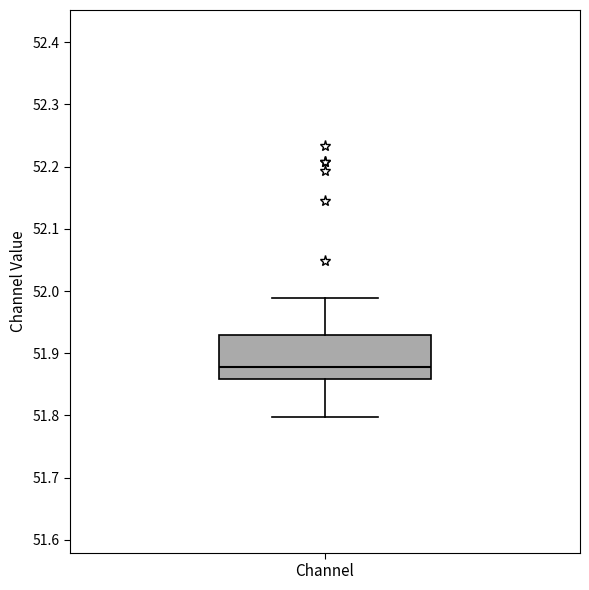

Read this box plot against the y-axis: the position of the median line, the range covered by the box, and the ends of both whiskers. The values are not printed on the chart, so give them approximately, as read against the axis.

median 51.88, box 51.86 to 51.93, whiskers 51.80 to 51.99